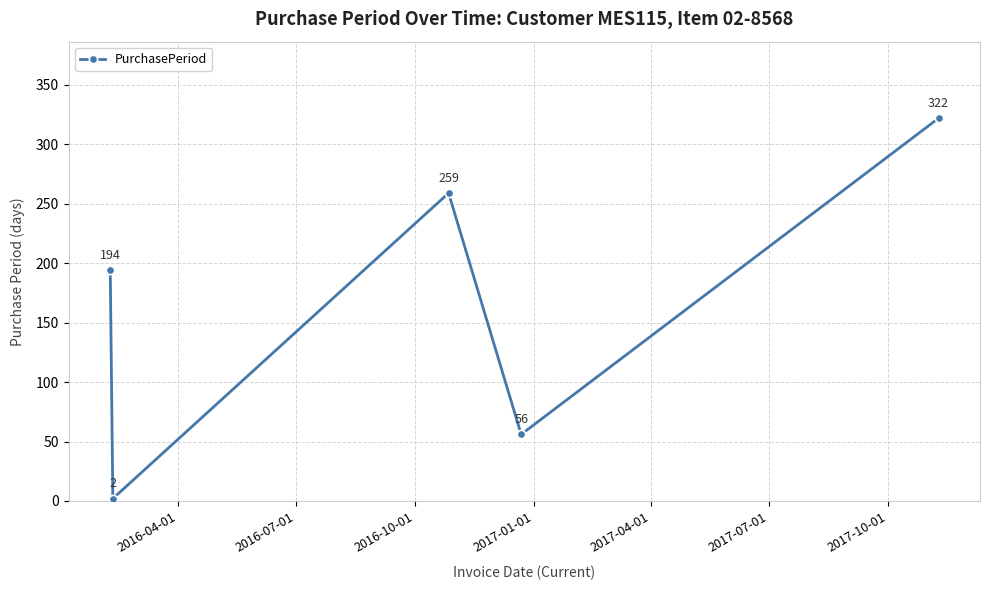

What is the minimum value shown in the chart?

2